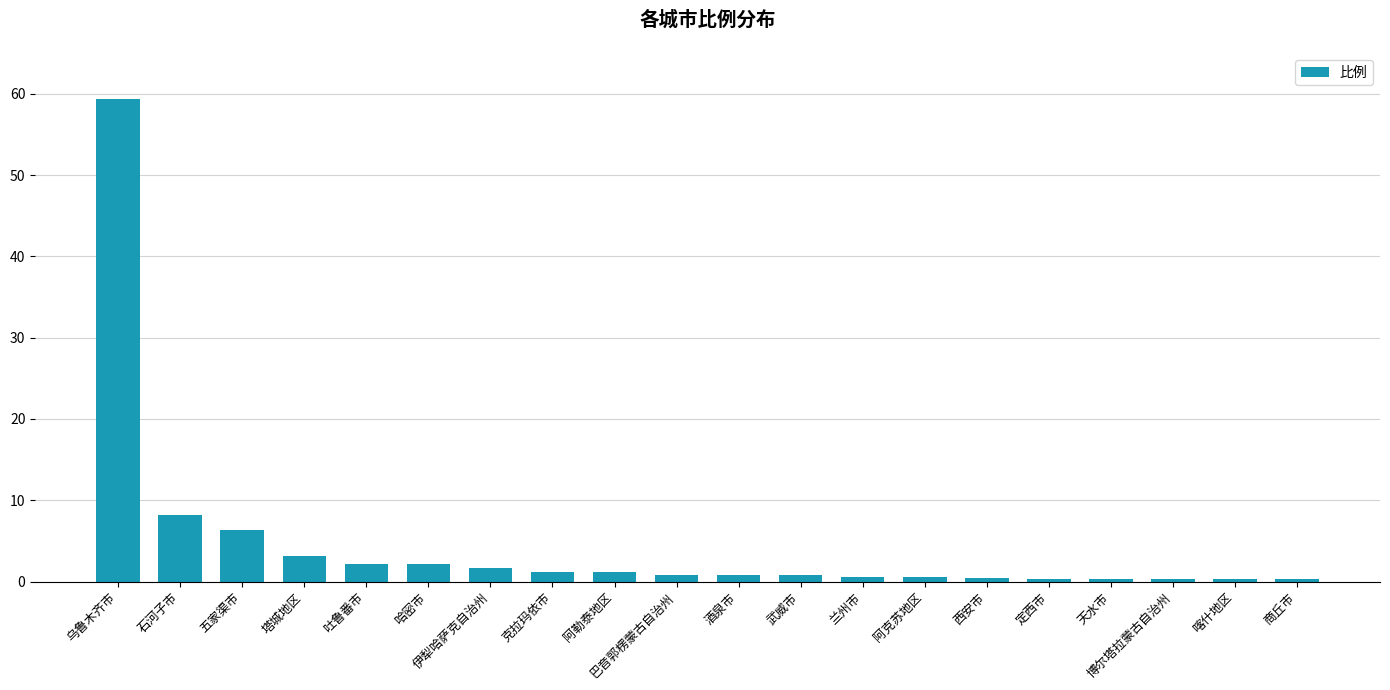

Read the value at 吐鲁番市.

2.1